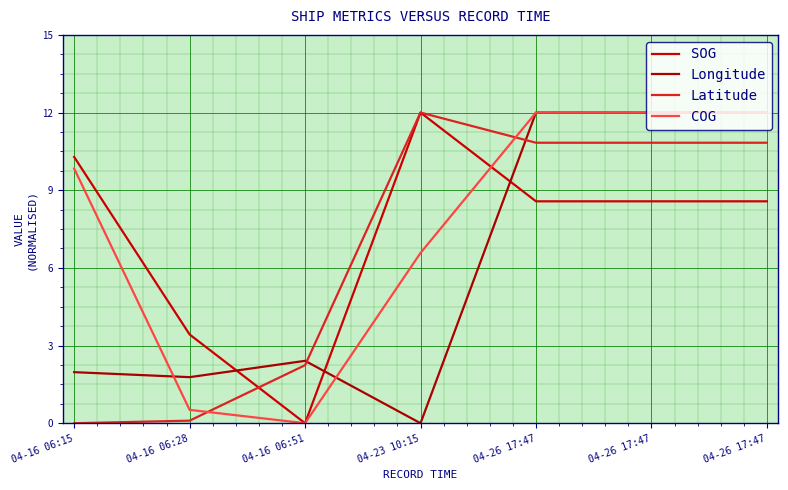

Is this an area chart (filled region under the line)?

No